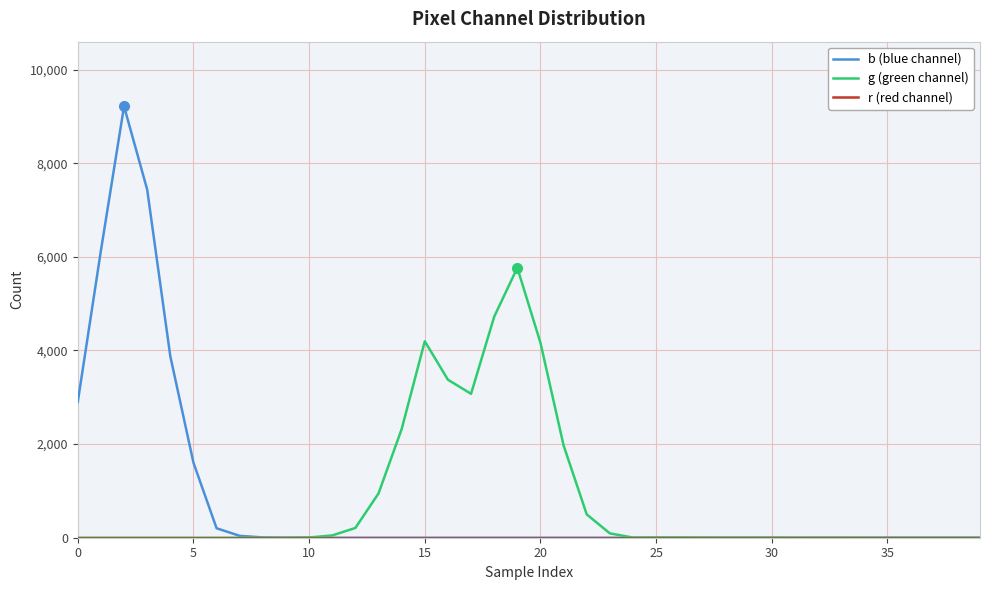

Which series has the widest spread of values?

b (blue channel)